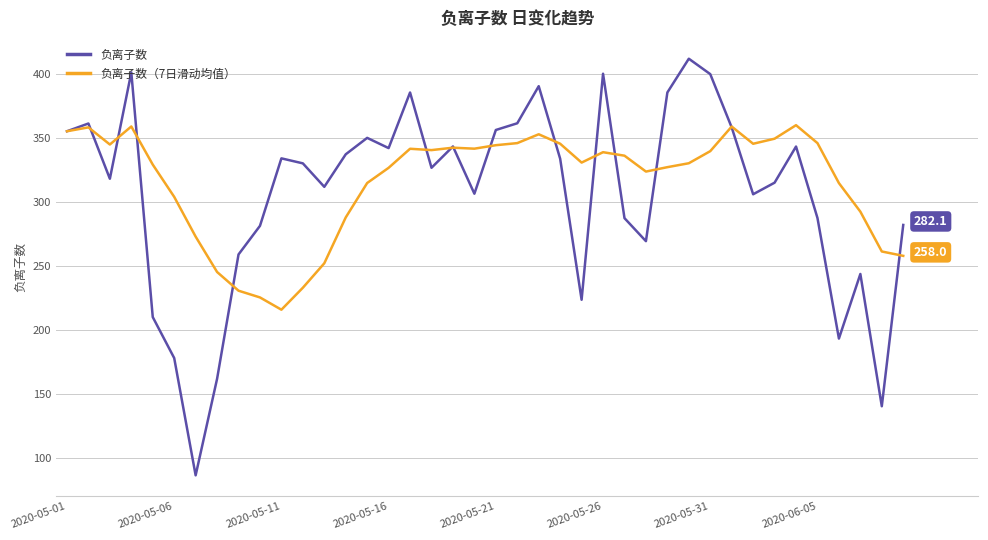

Rank the series by their average value, from lowest to highest.

负离子数, 负离子数（7日滑动均值）